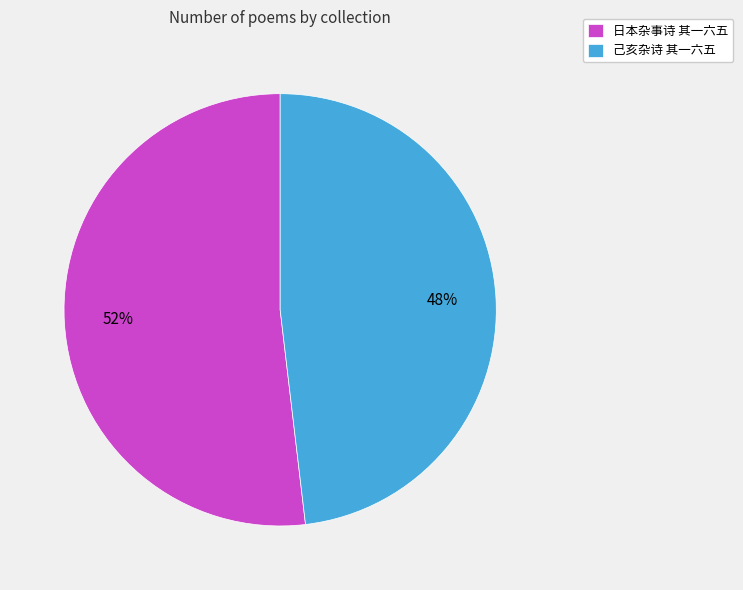

Combined, do 日本杂事诗 其一六五 and 己亥杂诗 其一六五 account for over 50%?

Yes